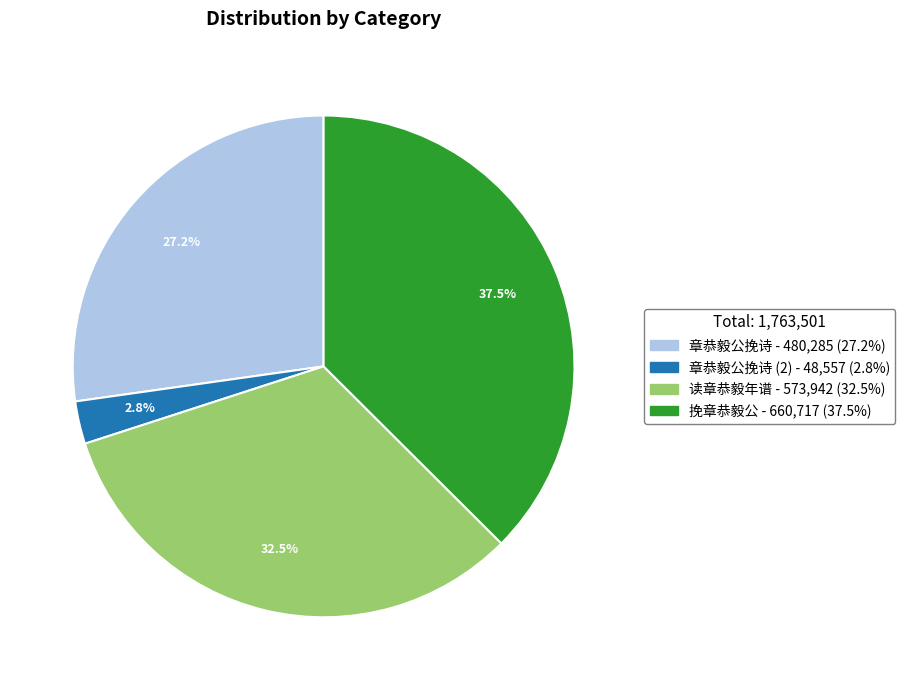

Is there any slice that represents more than half of the pie?

No